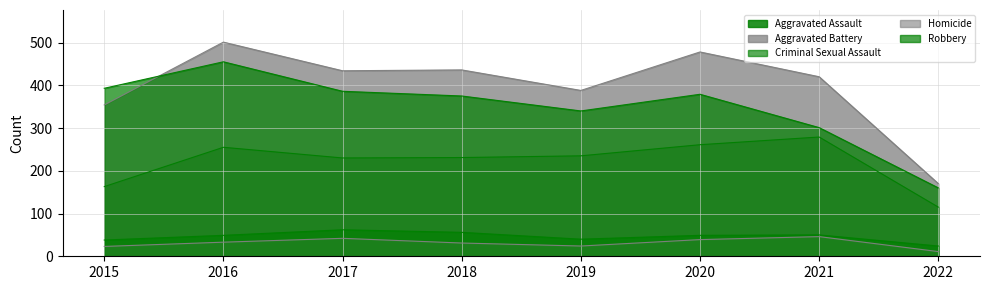

True or false: Homicide and Aggravated Battery intersect in this chart.

False